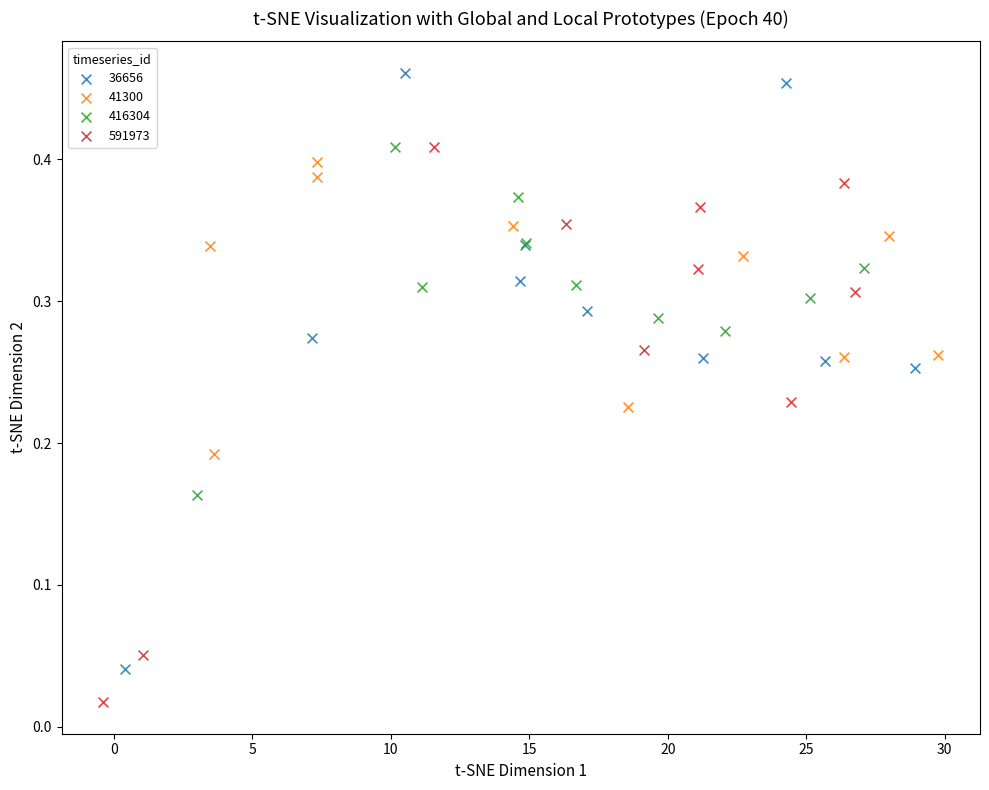

Which series has the widest spread of Y values?

36656